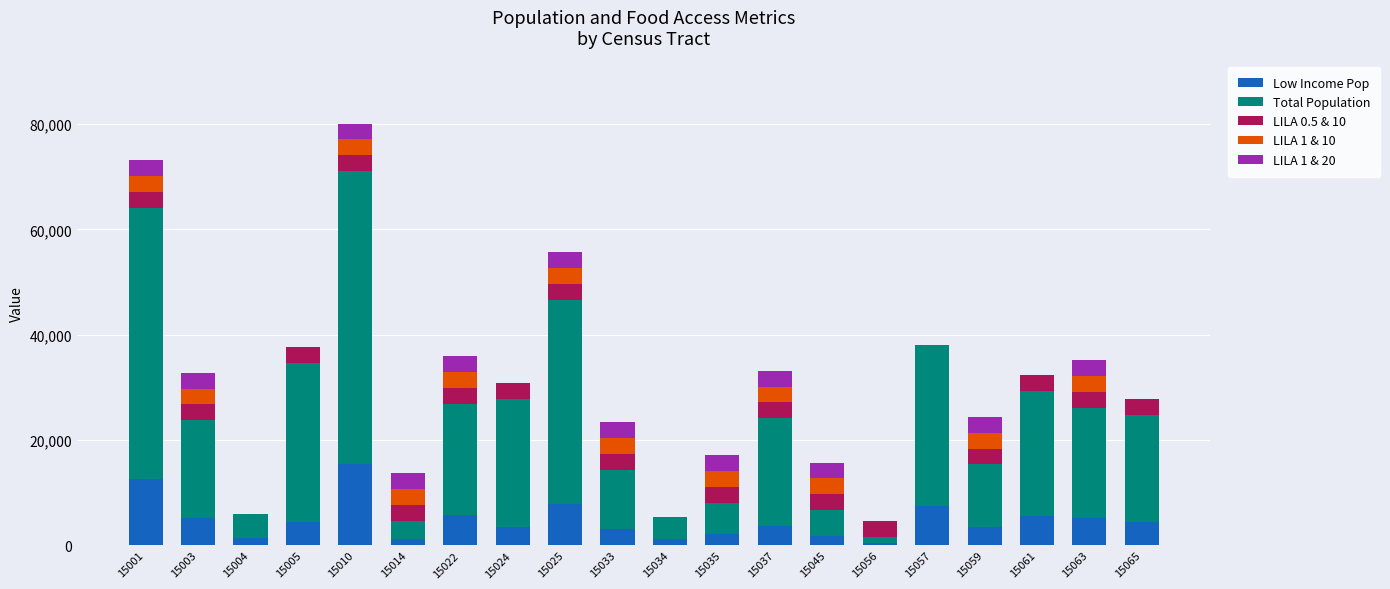

What are all the series names shown in the legend?

Low Income Pop, Total Population, LILA 0.5 & 10, LILA 1 & 10, LILA 1 & 20